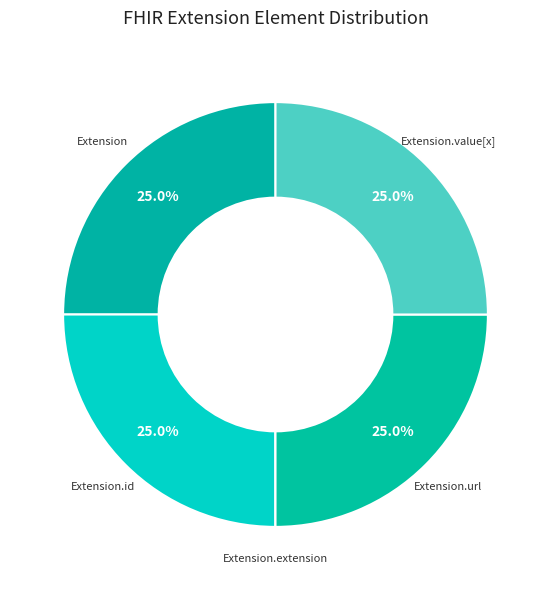

What percentage is the Extension.id slice, to the nearest percent?

25%